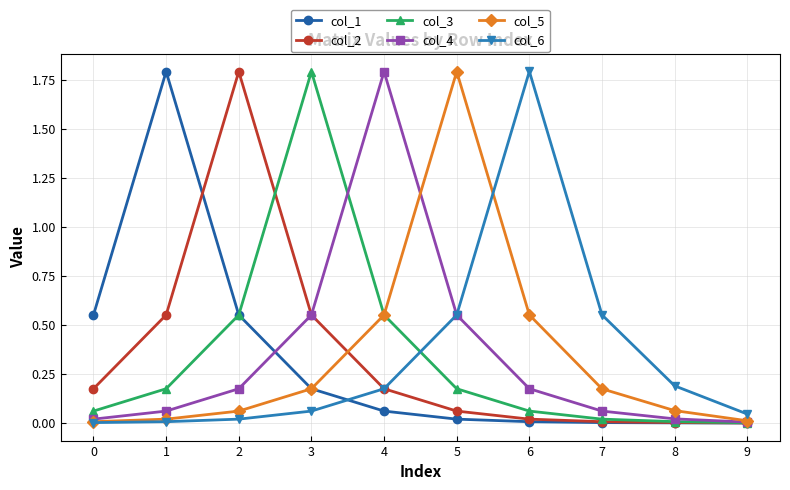

What are all the series names shown in the legend?

col_1, col_2, col_3, col_4, col_5, col_6